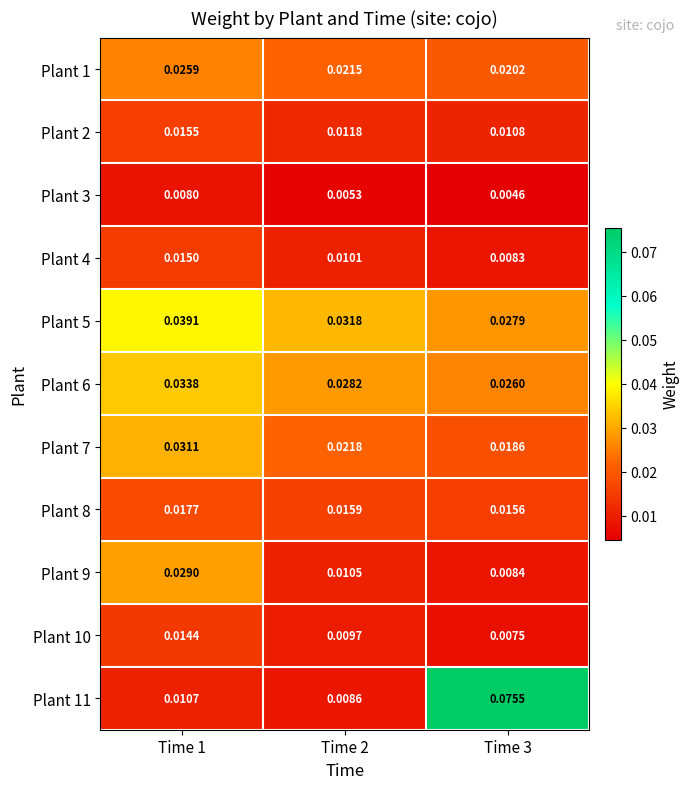

Which has a higher value, Time 1 or Time 2?

Time 1